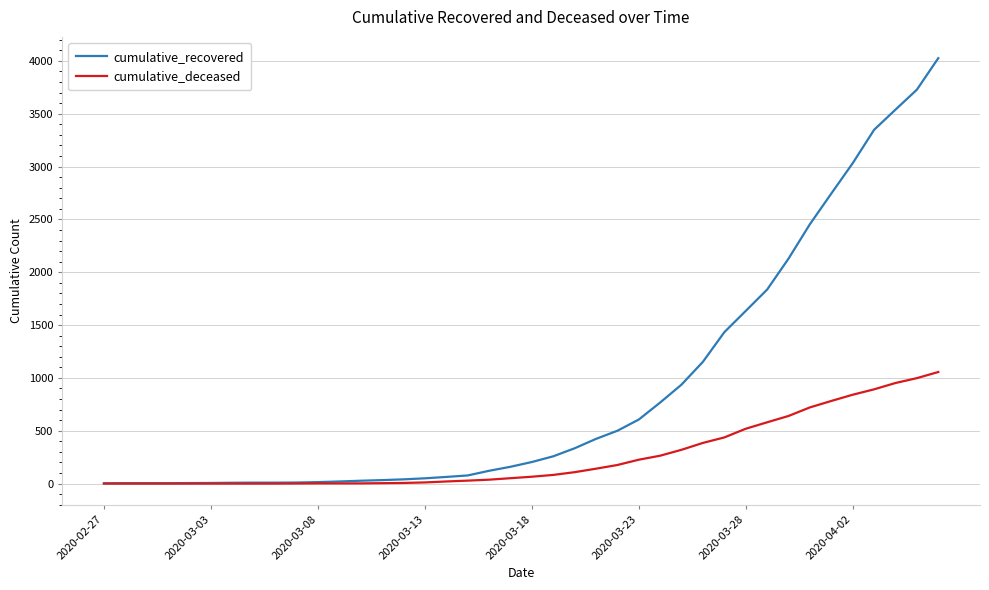

Which series has the widest spread of values?

cumulative_recovered